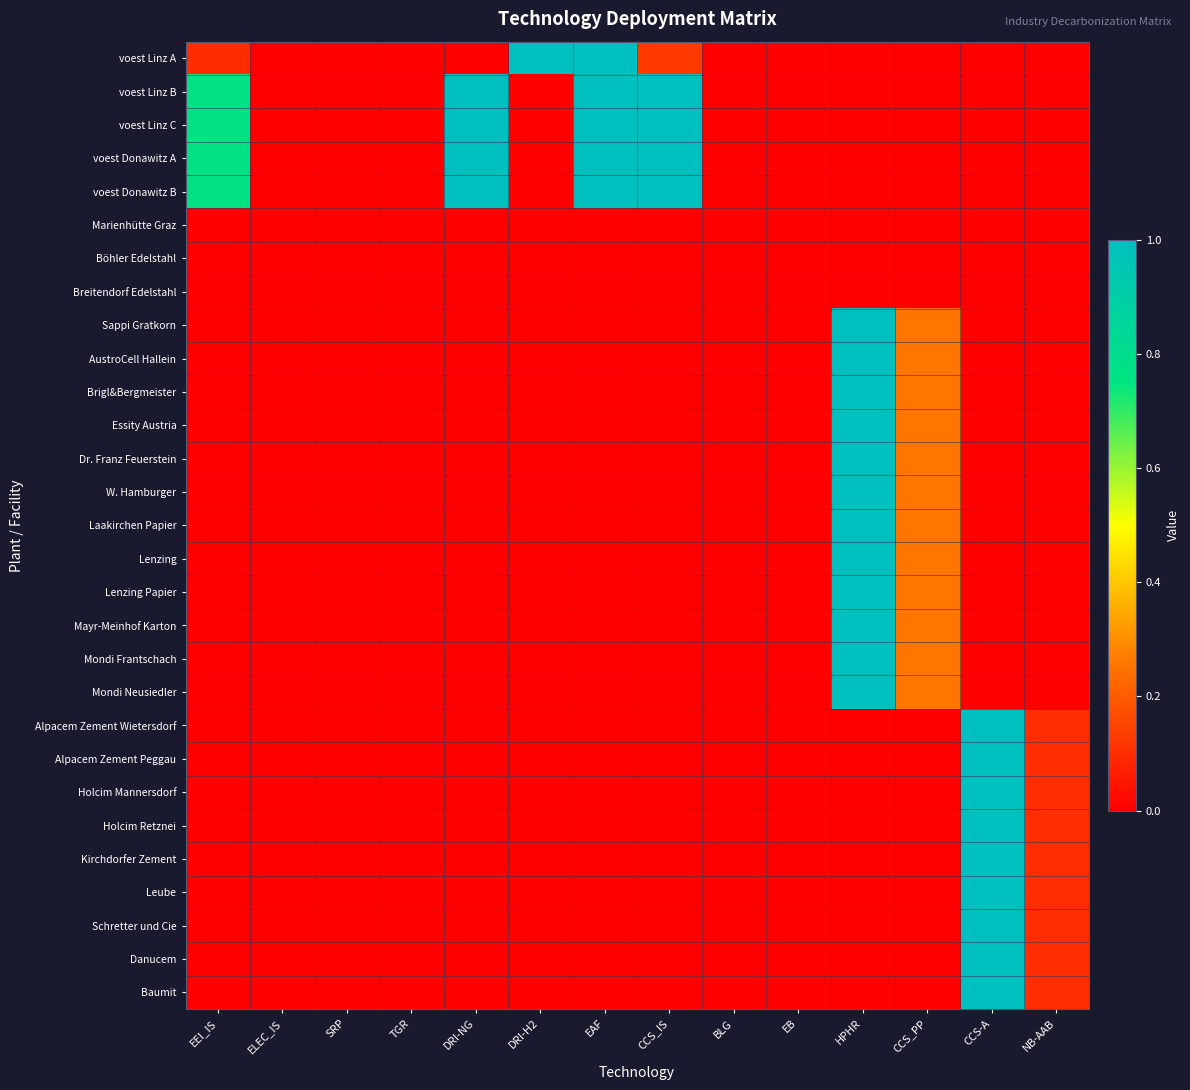

Which has a higher value, CCS_IS or DRI-NG?

CCS_IS